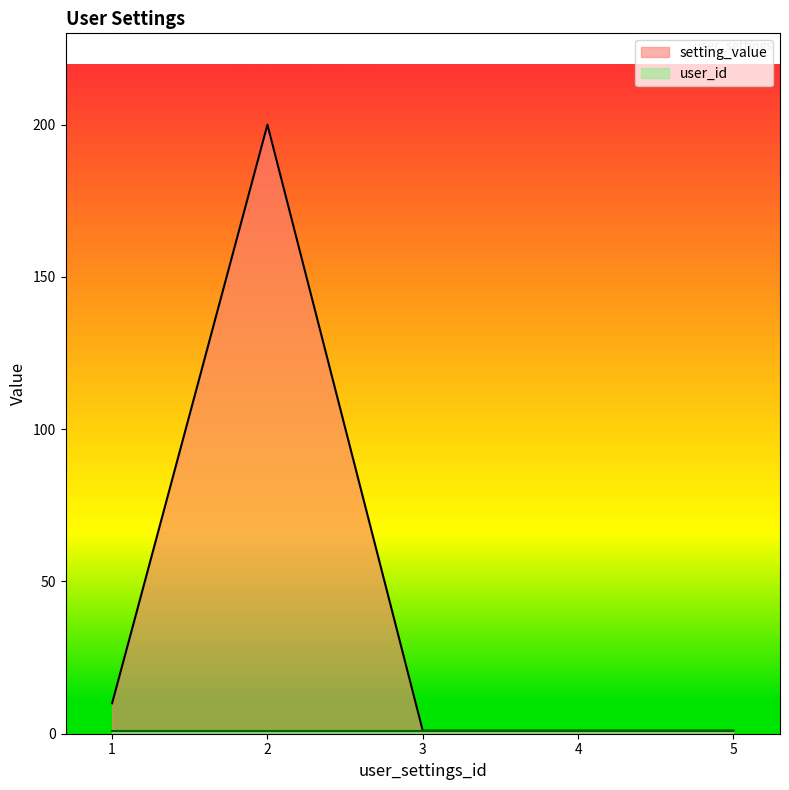

How many interior local peaks (higher than both neighbors) does the data have?

1